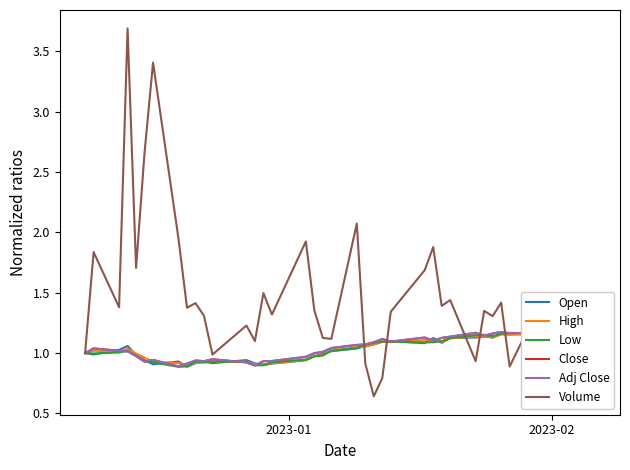

What is the highest value of the Volume series?

3.7